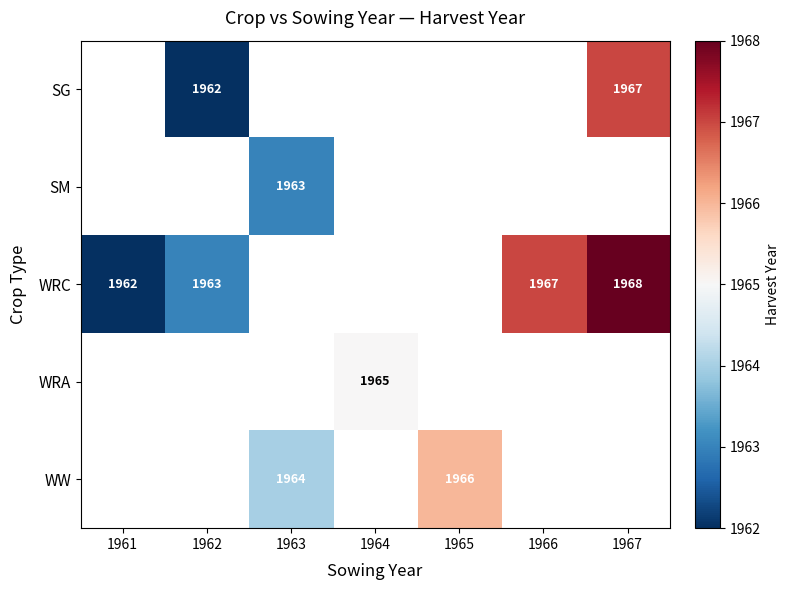

True or false: WRC has a value of 2957.3 at 1966.

False